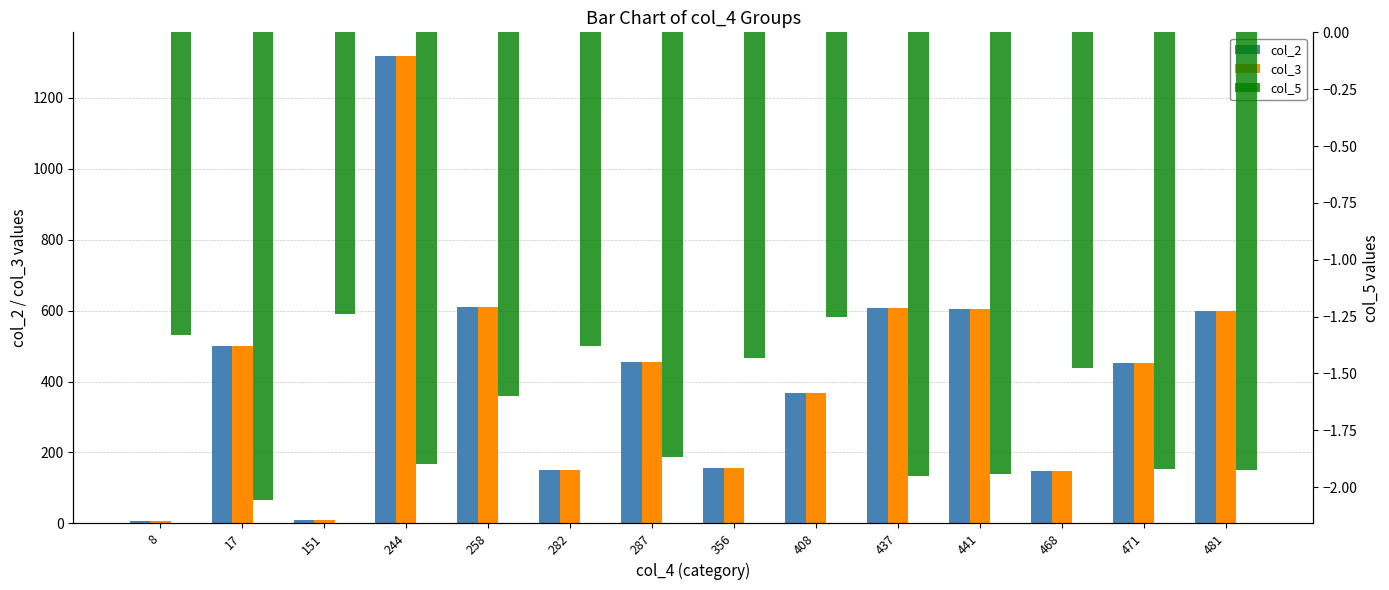

What is the spread (max minus min) of values at 356?

157.4